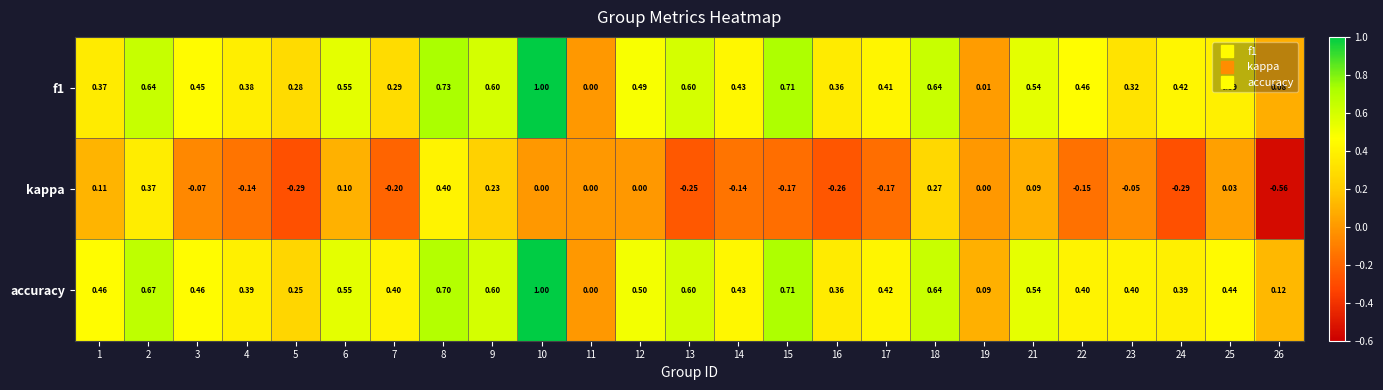

Between 5 and 10, which series saw the biggest shift?

accuracy